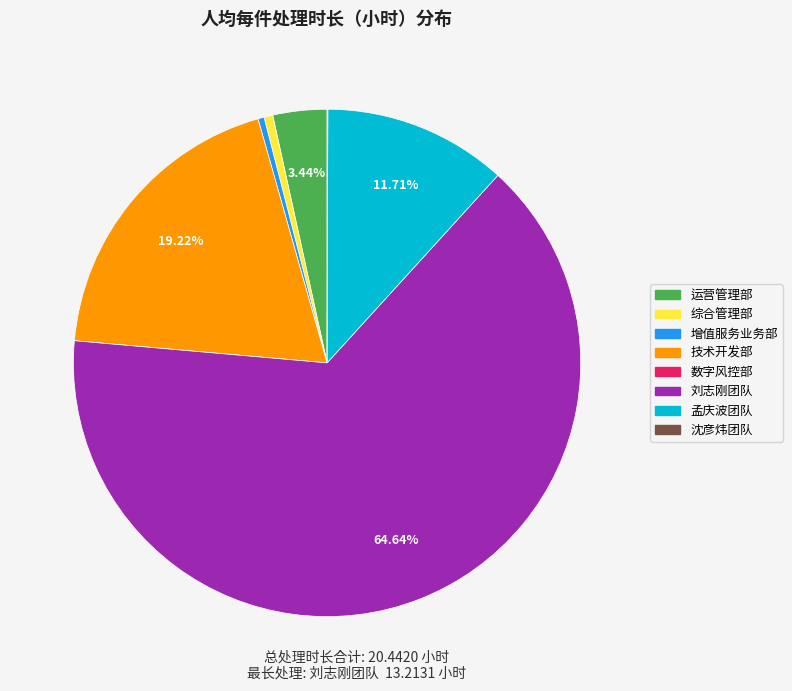

Is there any slice that represents more than half of the pie?

Yes